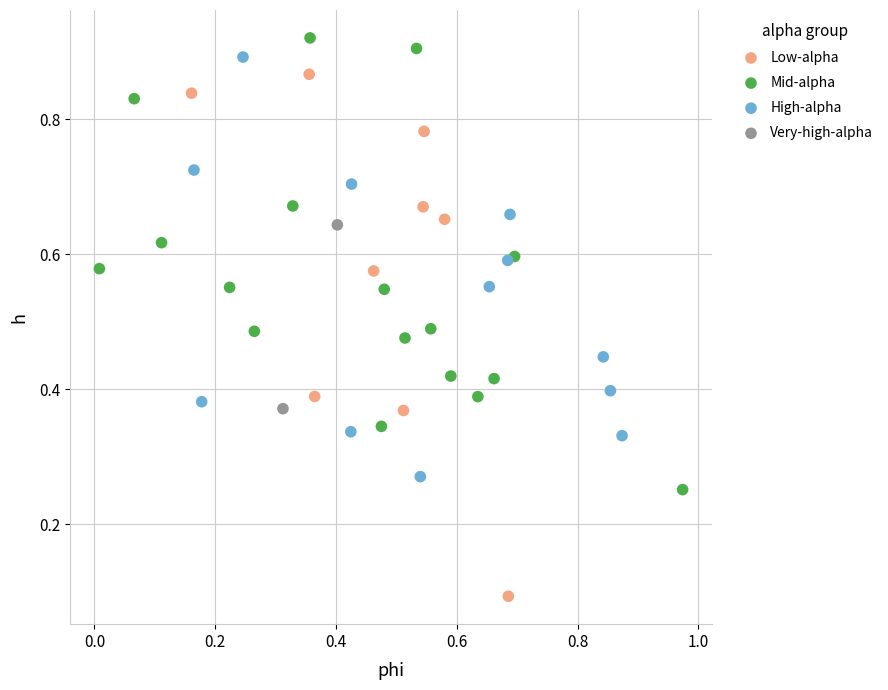

What are all the series names shown in the legend?

Low-alpha, Mid-alpha, High-alpha, Very-high-alpha